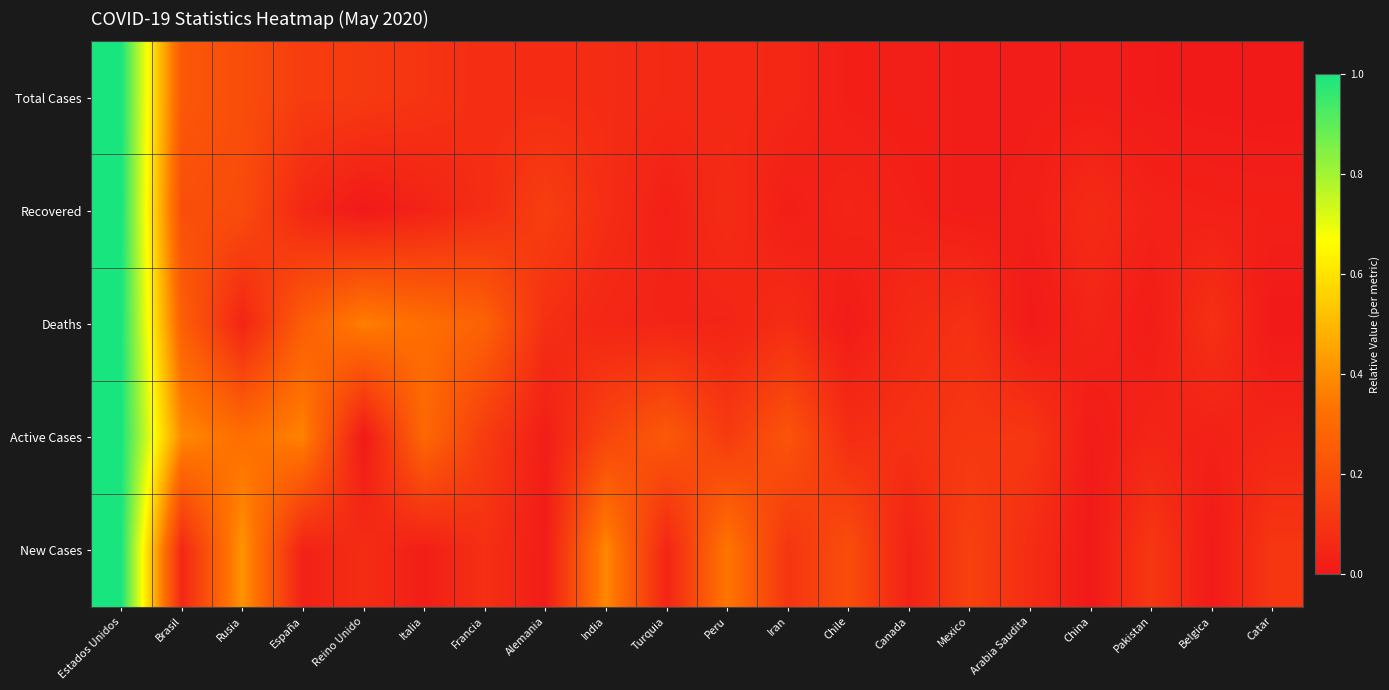

What is the spread (max minus min) of values at Belgica?

0.1